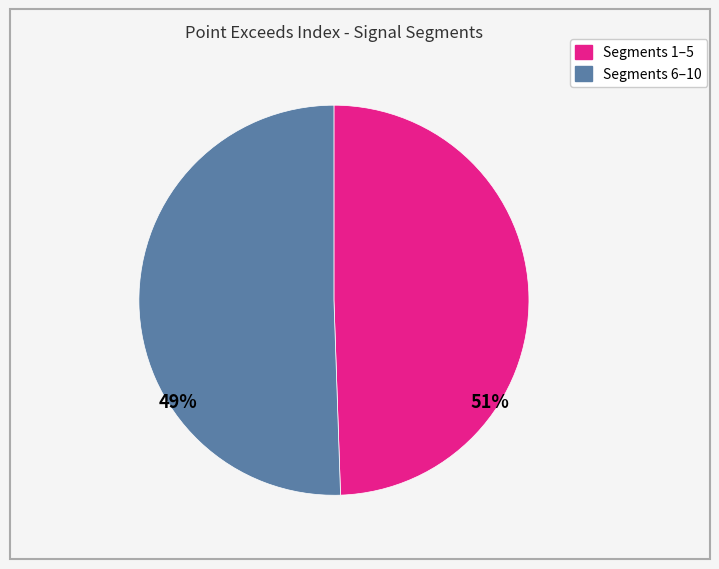

Does any single category account for the majority?

Yes